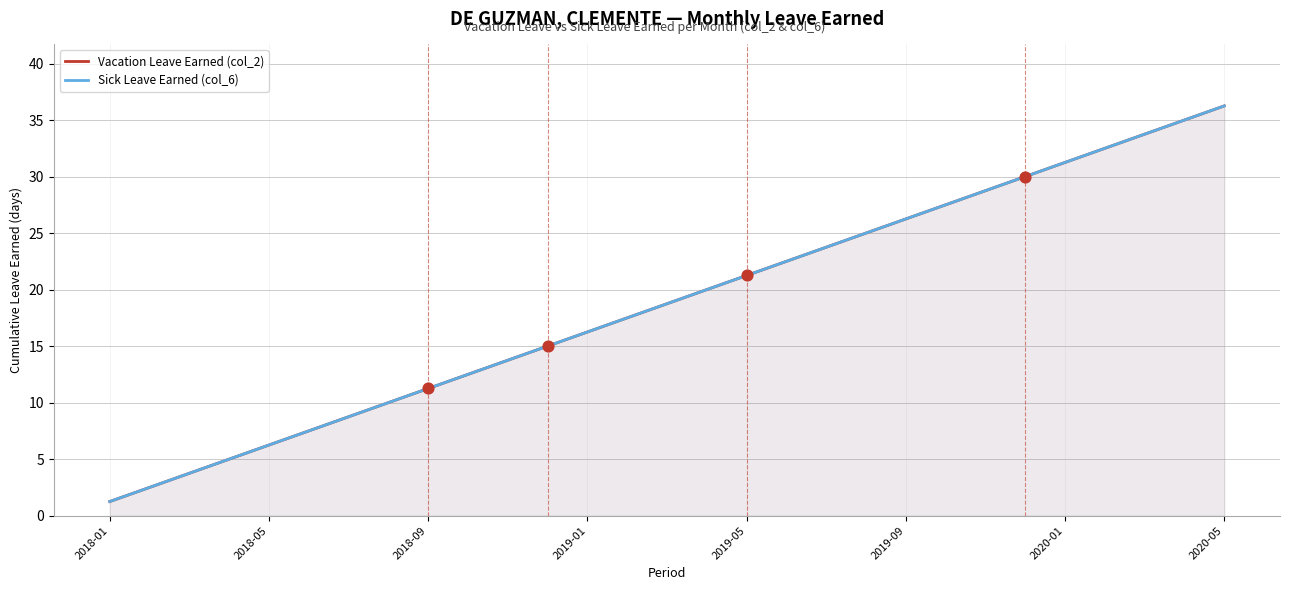

At how many categories does at least one series exceed 4?

26